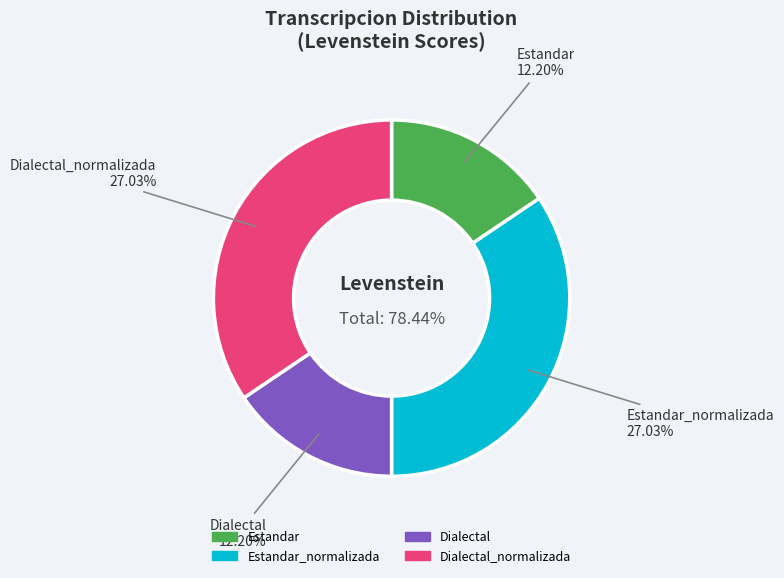

To the nearest percent, what is the combined percentage of Estandar and Dialectal?

31%